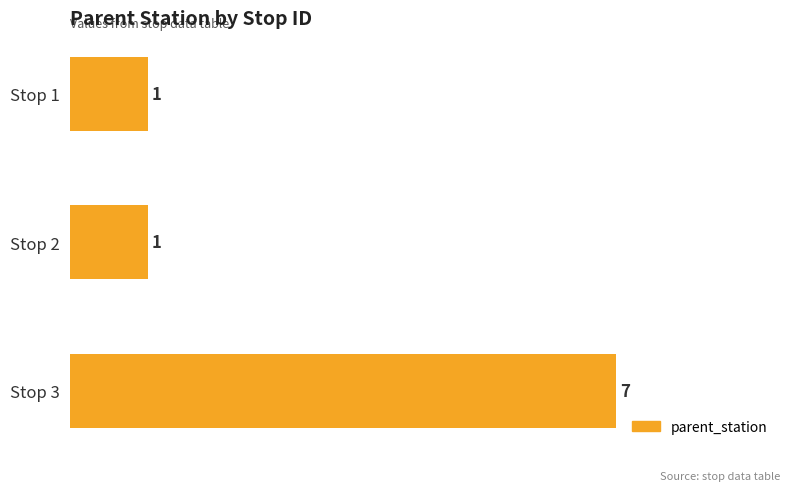

What is the change in value from Stop 2 to Stop 3?

+6